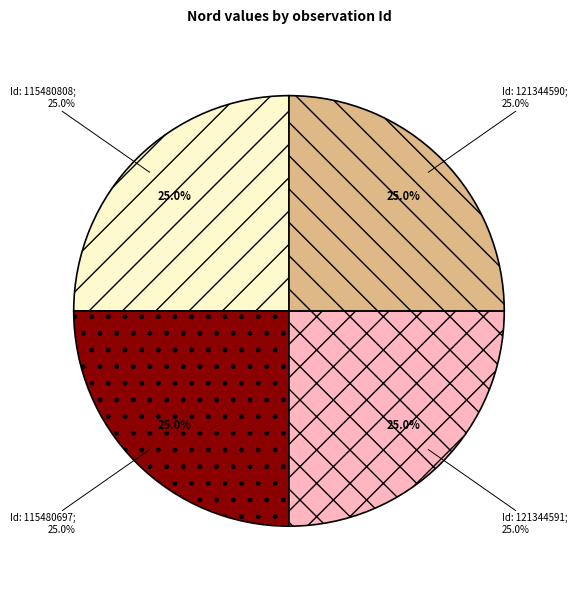

True or false: 121344590 accounts for 25% of the total.

True